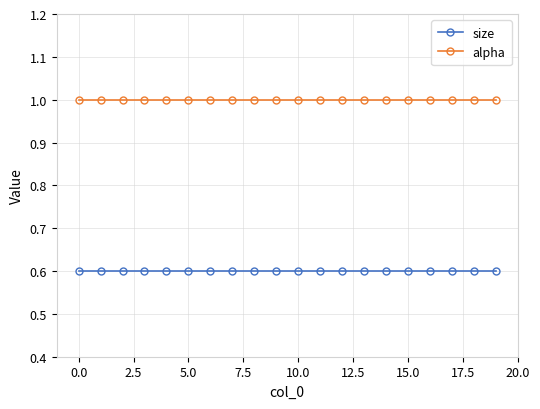

List the series in order of their overall mean, lowest first.

size, alpha